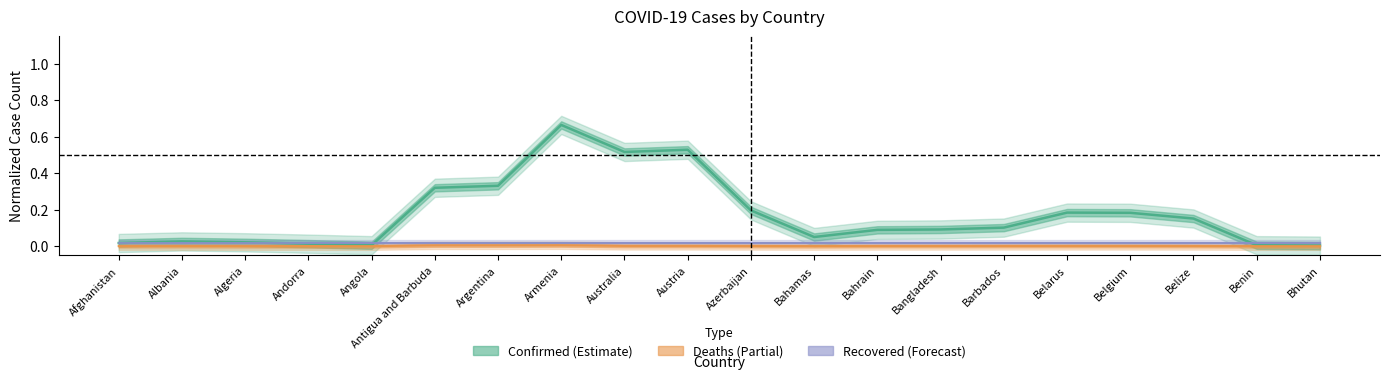

What is the sum of the Confirmed values at Bhutan and Belarus?

0.2